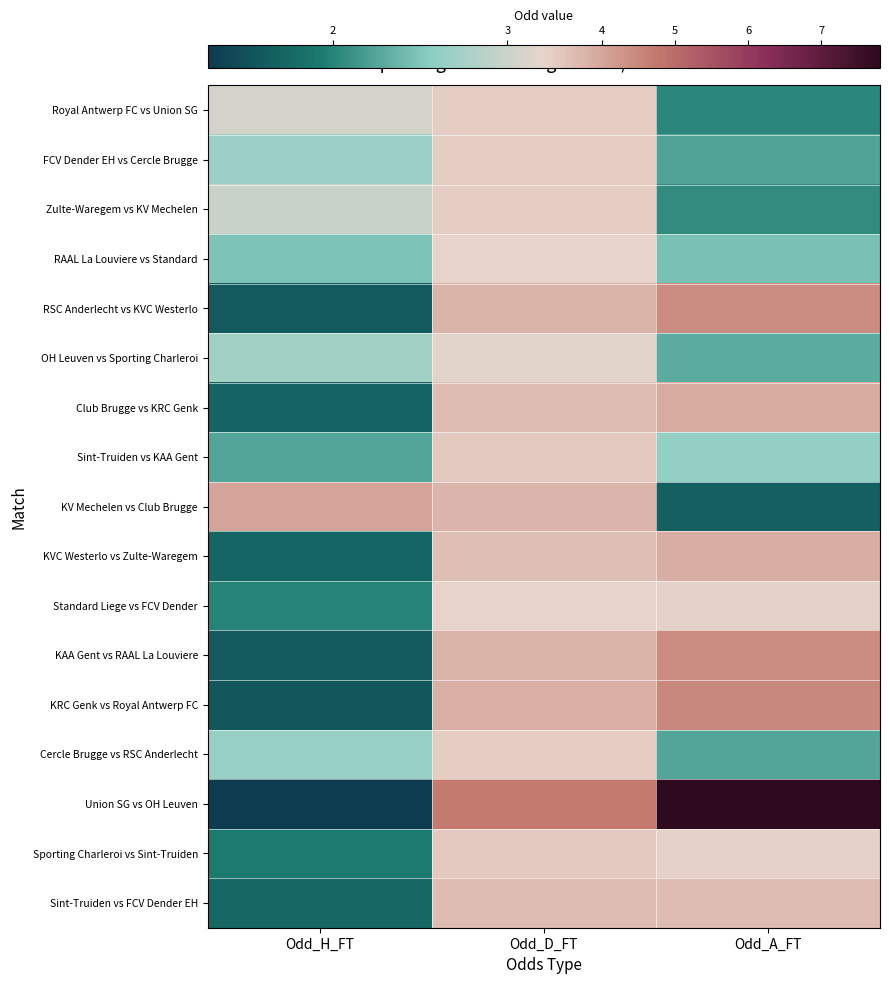

Reading left to right, transcribe all the data shown in this chart.

Royal Antwerp FC vs Union SG: Odd_H_FT=3.1	Odd_D_FT=3.3	Odd_A_FT=2.0
FCV Dender EH vs Cercle Brugge: Odd_H_FT=2.7	Odd_D_FT=3.3	Odd_A_FT=2.2
Zulte-Waregem vs KV Mechelen: Odd_H_FT=3.0	Odd_D_FT=3.3	Odd_A_FT=2.1
RAAL La Louviere vs Standard: Odd_H_FT=2.5	Odd_D_FT=3.2	Odd_A_FT=2.5
RSC Anderlecht vs KVC Westerlo: Odd_H_FT=1.6	Odd_D_FT=3.8	Odd_A_FT=4.4
OH Leuven vs Sporting Charleroi: Odd_H_FT=2.7	Odd_D_FT=3.2	Odd_A_FT=2.3
Club Brugge vs KRC Genk: Odd_H_FT=1.7	Odd_D_FT=3.6	Odd_A_FT=3.9
Sint-Truiden vs KAA Gent: Odd_H_FT=2.3	Odd_D_FT=3.4	Odd_A_FT=2.6
KV Mechelen vs Club Brugge: Odd_H_FT=4.0	Odd_D_FT=3.7	Odd_A_FT=1.7
KVC Westerlo vs Zulte-Waregem: Odd_H_FT=1.7	Odd_D_FT=3.6	Odd_A_FT=3.9
Standard Liege vs FCV Dender: Odd_H_FT=2.0	Odd_D_FT=3.2	Odd_A_FT=3.3
KAA Gent vs RAAL La Louviere: Odd_H_FT=1.6	Odd_D_FT=3.8	Odd_A_FT=4.4
KRC Genk vs Royal Antwerp FC: Odd_H_FT=1.6	Odd_D_FT=3.9	Odd_A_FT=4.5
Cercle Brugge vs RSC Anderlecht: Odd_H_FT=2.6	Odd_D_FT=3.3	Odd_A_FT=2.3
Union SG vs OH Leuven: Odd_H_FT=1.3	Odd_D_FT=4.8	Odd_A_FT=7.8
Sporting Charleroi vs Sint-Truiden: Odd_H_FT=1.9	Odd_D_FT=3.4	Odd_A_FT=3.2
Sint-Truiden vs FCV Dender EH: Odd_H_FT=1.8	Odd_D_FT=3.6	Odd_A_FT=3.6